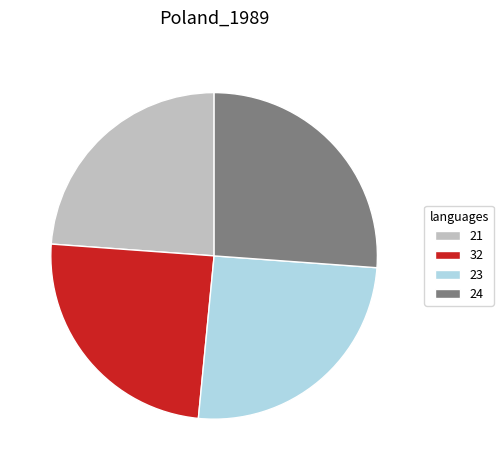

Rank the categories by value from highest to lowest.

24, 23, 32, 21